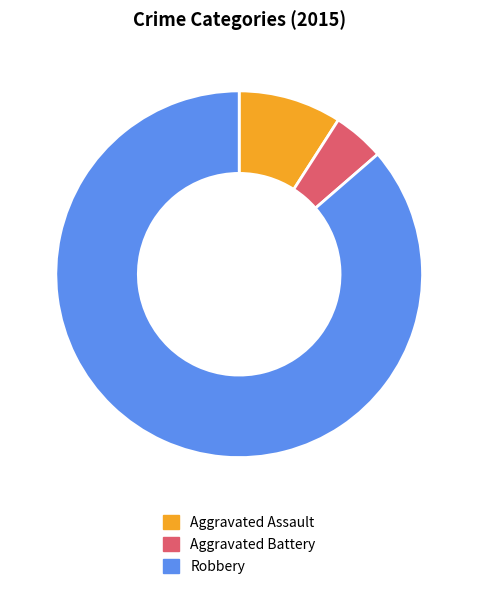

How many slices are in this pie chart?

3